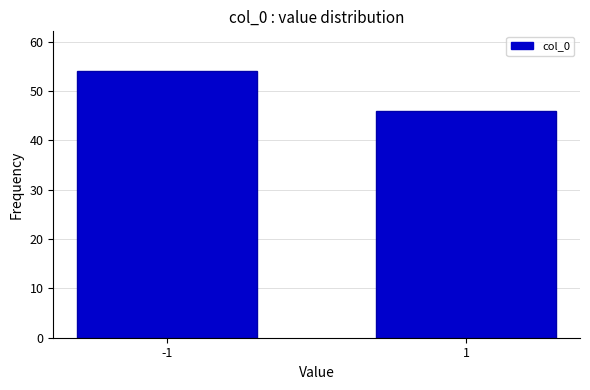

Reading left to right, transcribe all the data shown in this chart.

54	46